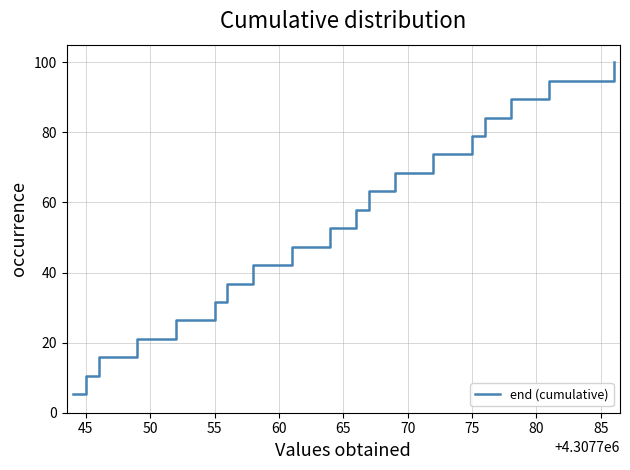

What is the greatest value displayed?

100.0